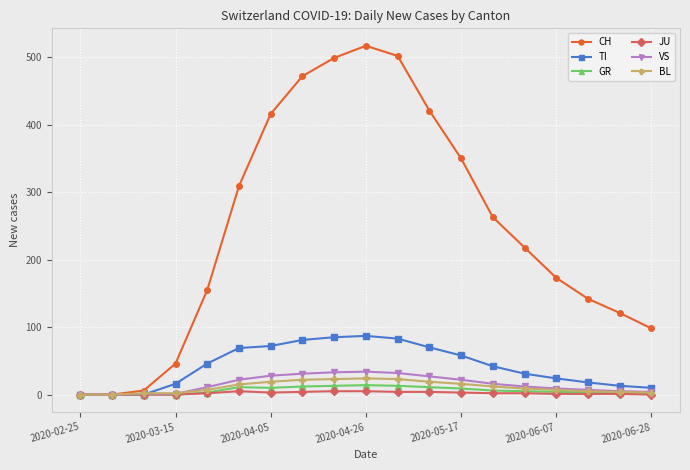

How many data points does each series have?

19